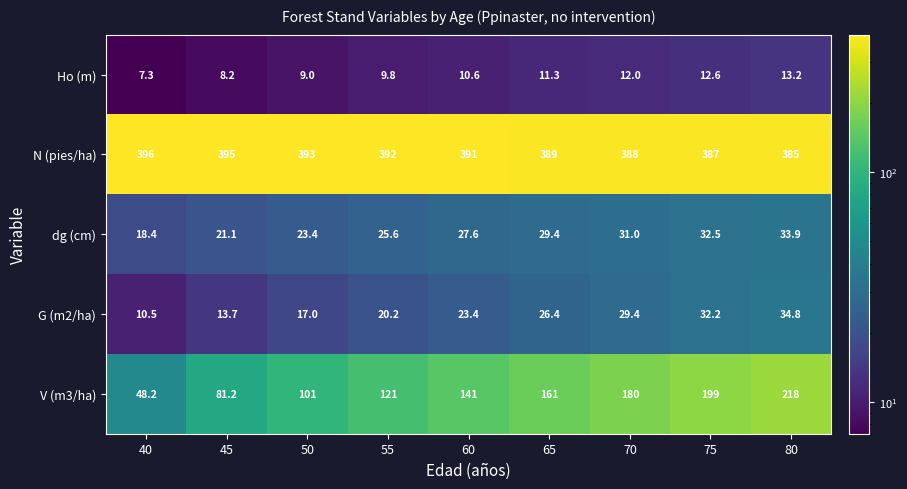

True or false: dg (cm) has a value of 27.6 at 60.

True